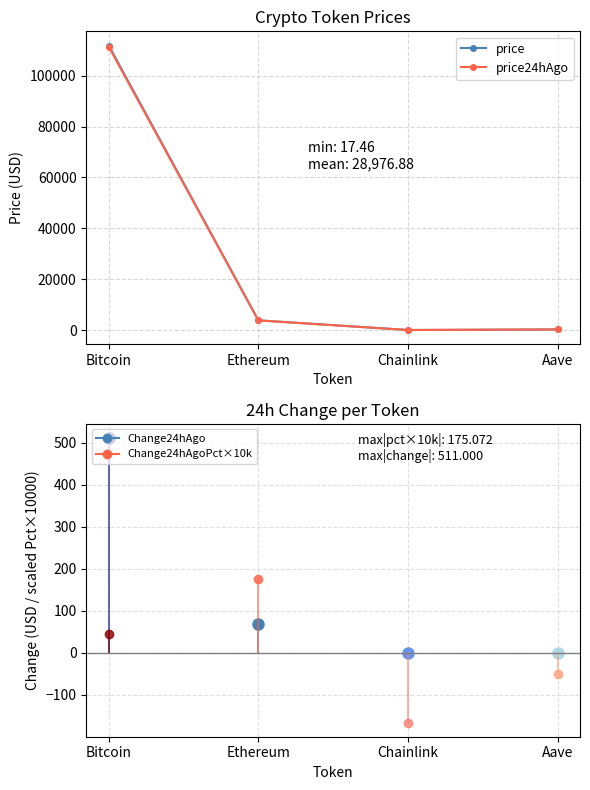

True or false: price24hAgo has more than 1 points higher than both neighbors.

False